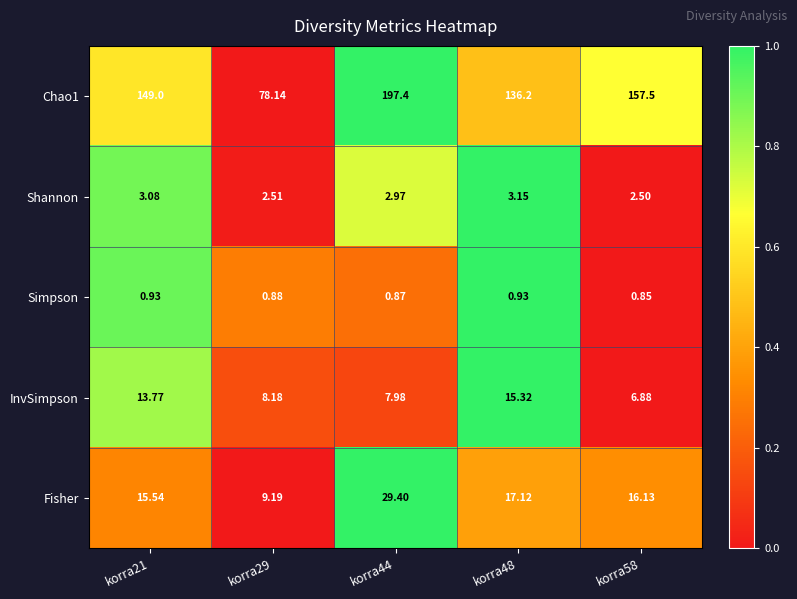

At how many categories does at least one series exceed 0?

5